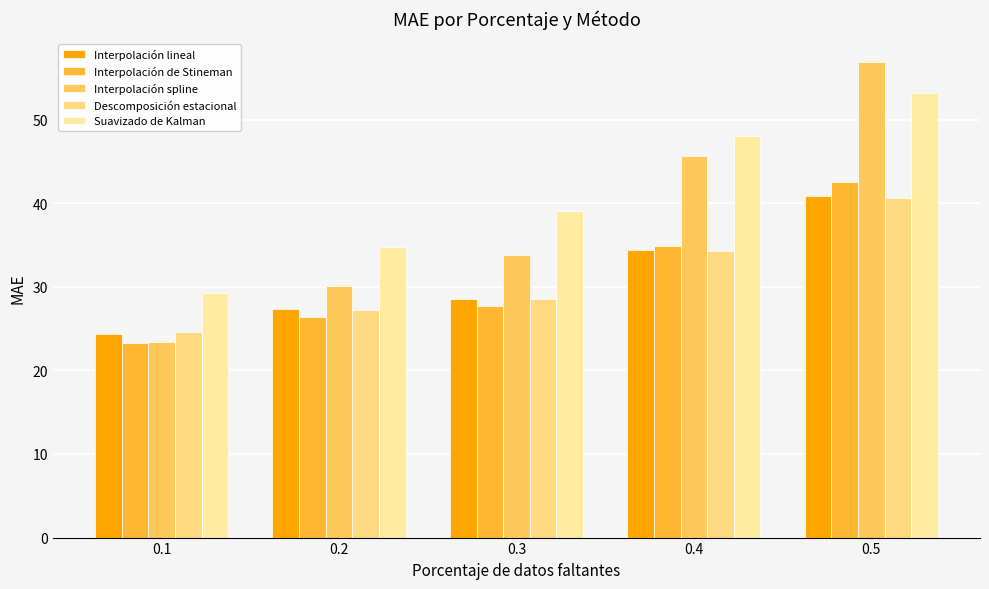

Is it true that Descomposición estacional equals 34.3 at 0.4?

True